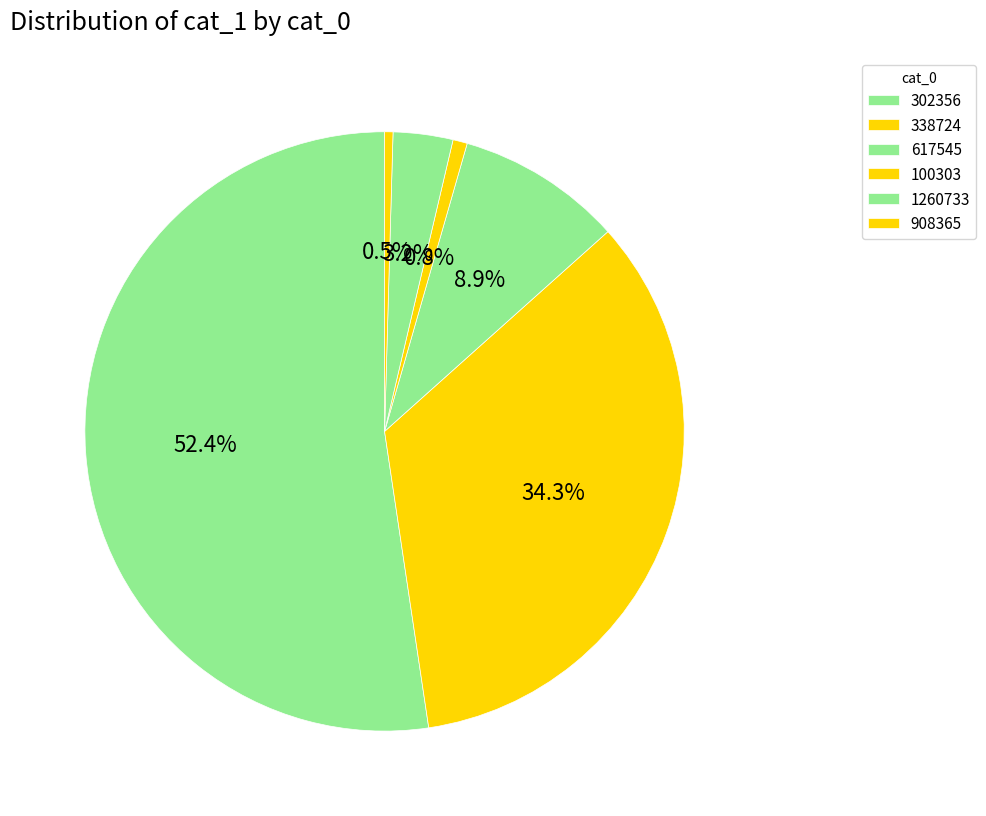

How many slices are in this pie chart?

6